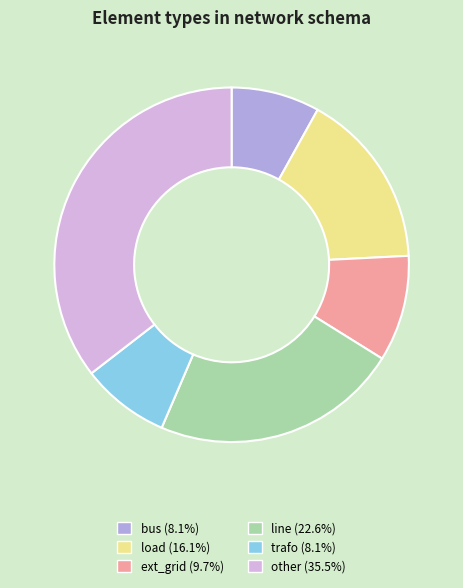

Is there any slice that represents more than half of the pie?

No